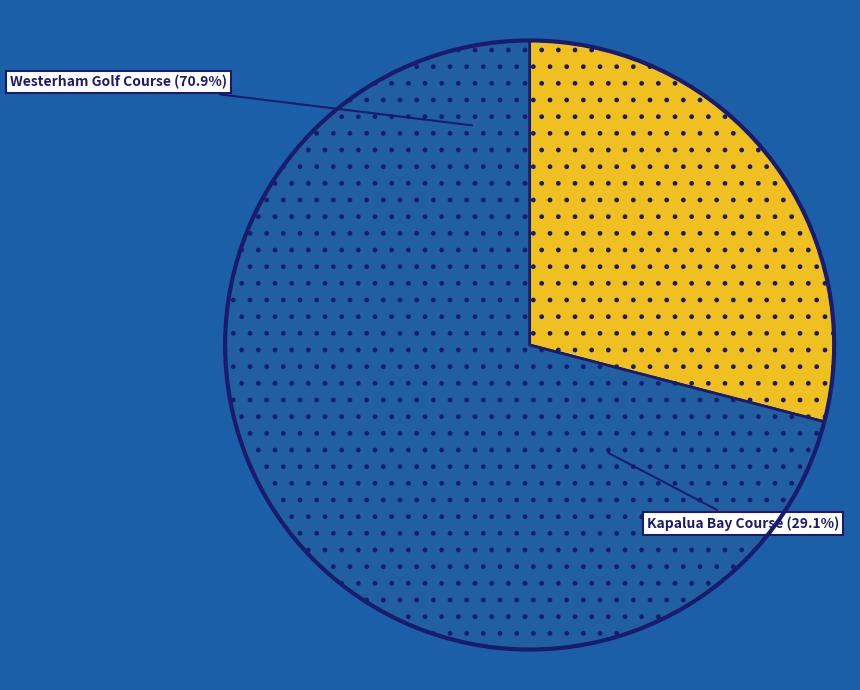

Approximately how many times larger is the value at Westerham Golf Course compared to Kapalua Bay Course?

2.4